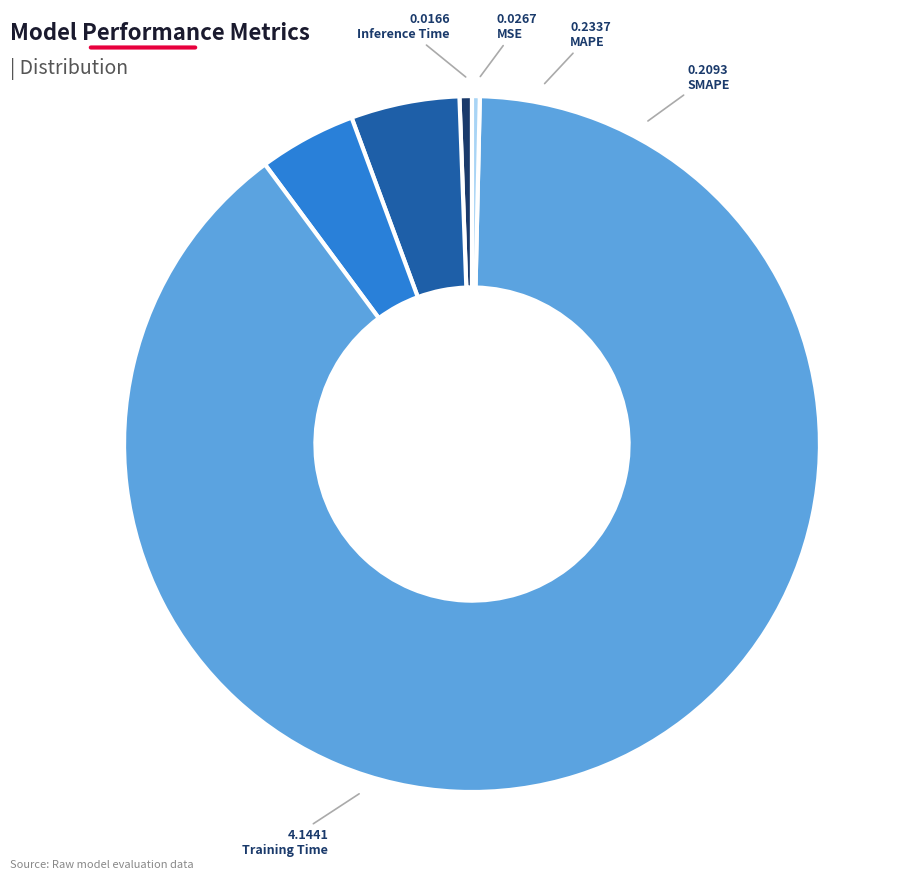

How many slices are in this pie chart?

5